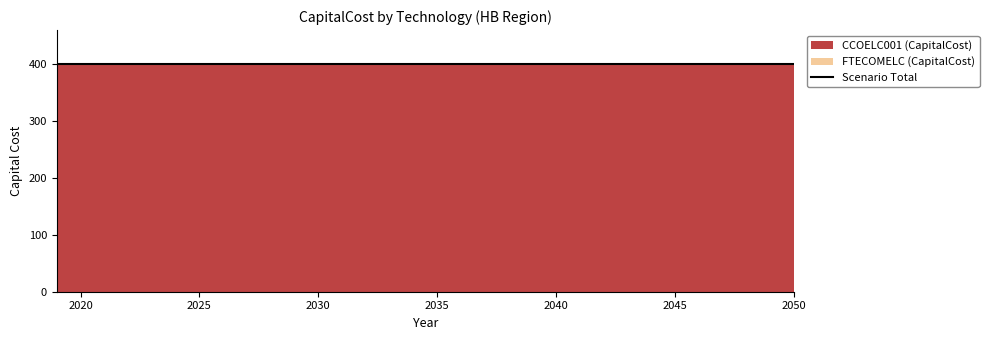

Reading left to right, transcribe all the data shown in this chart.

CCOELC001 (CapitalCost): 400	400	400	400	400	400	400	400	400	400	400	400	400	400	400	400	400	400	400	400	400	400	400	400	400	400	400	400	400	400	400	400
FTECOMELC (CapitalCost): 0	0	0	0	0	0	0	0	0	0	0	0	0	0	0	0	0	0	0	0	0	0	0	0	0	0	0	0	0	0	0	0